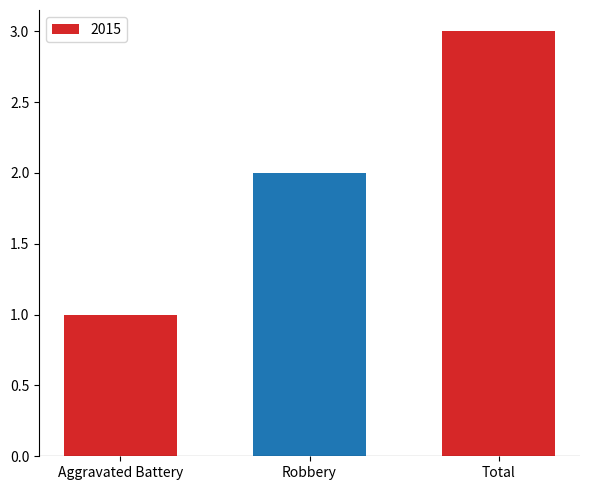

What is the change in value from Aggravated Battery to Robbery?

+1